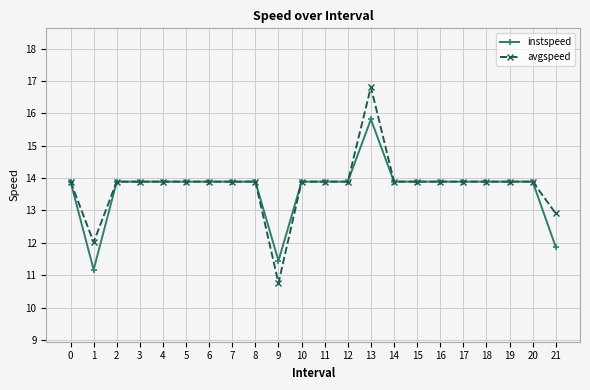

Which category has the lowest value in the avgspeed series?

9